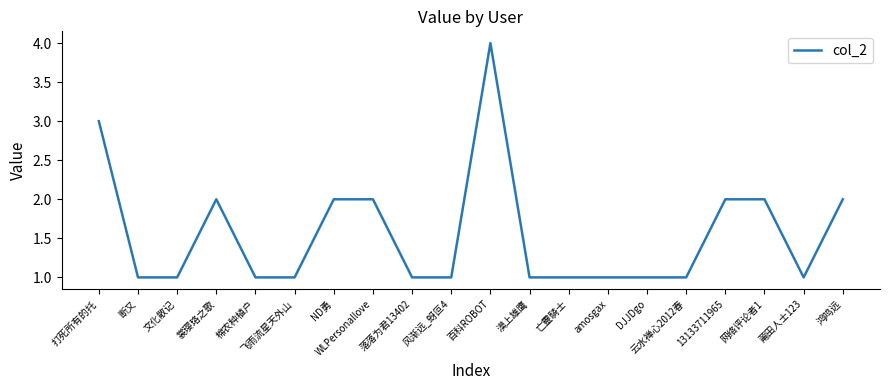

Read the value at 百科ROBOT.

4